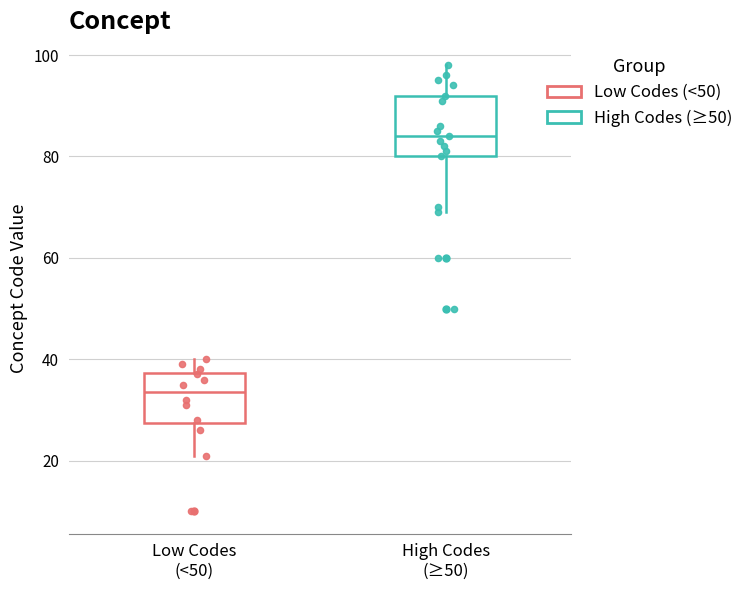

Reading left to right, read every box against the y-axis: the position of its median line, the range the box covers, and the ends of its whiskers. The values are not printed on the chart, so give them approximately, as read against the axis.

Low Codes (<50): median 34, box 28 to 38, whiskers 22 to 40
High Codes (≥50): median 84, box 80 to 92, whiskers 70 to 98